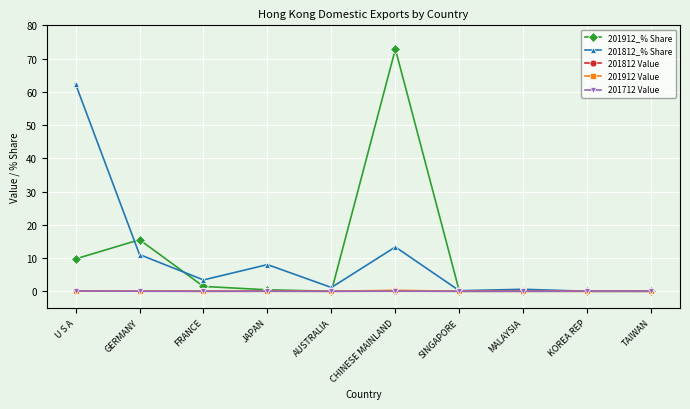

At how many categories does at least one series exceed 60?

2